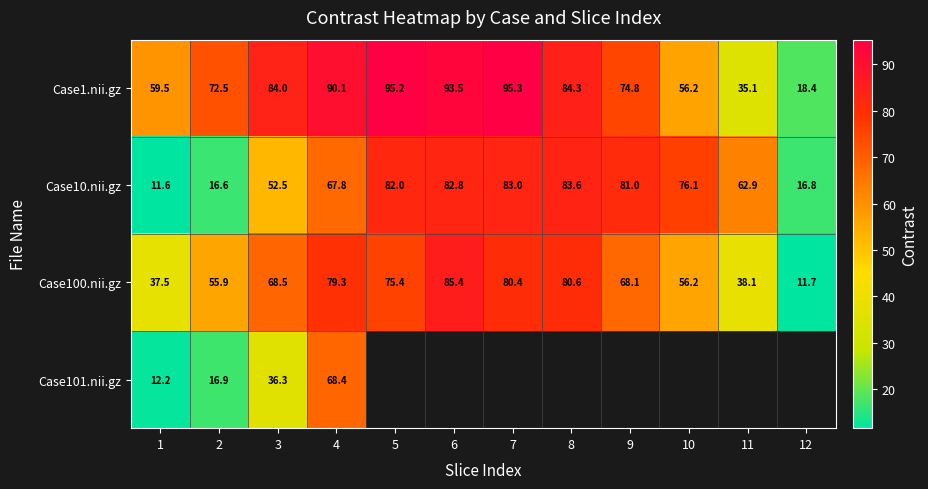

At 11, list the series in order from smallest to largest.

Case1.nii.gz, Case100.nii.gz, Case10.nii.gz, Case101.nii.gz